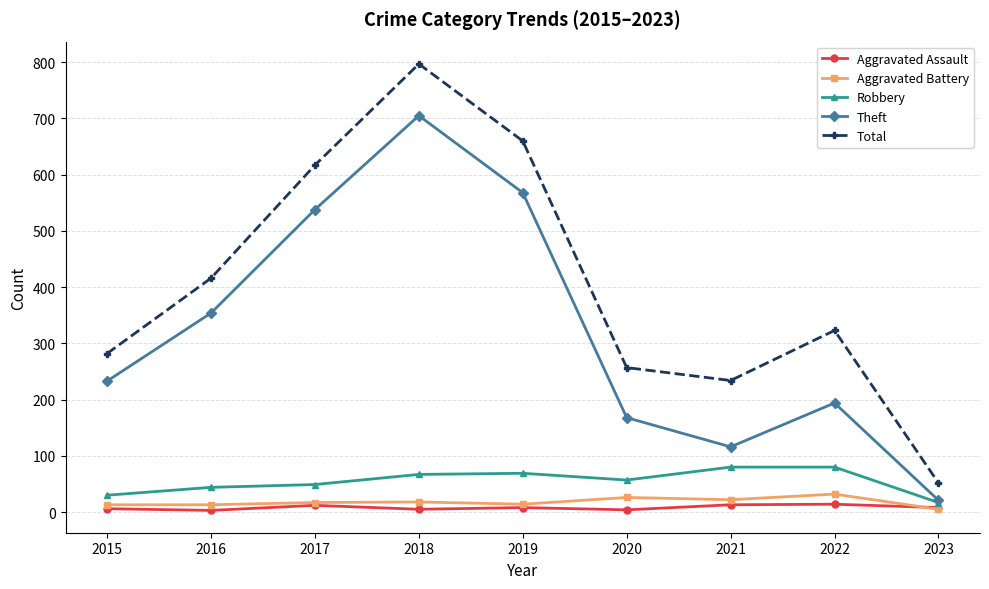

Which category has the lowest value in the Theft series?

2023